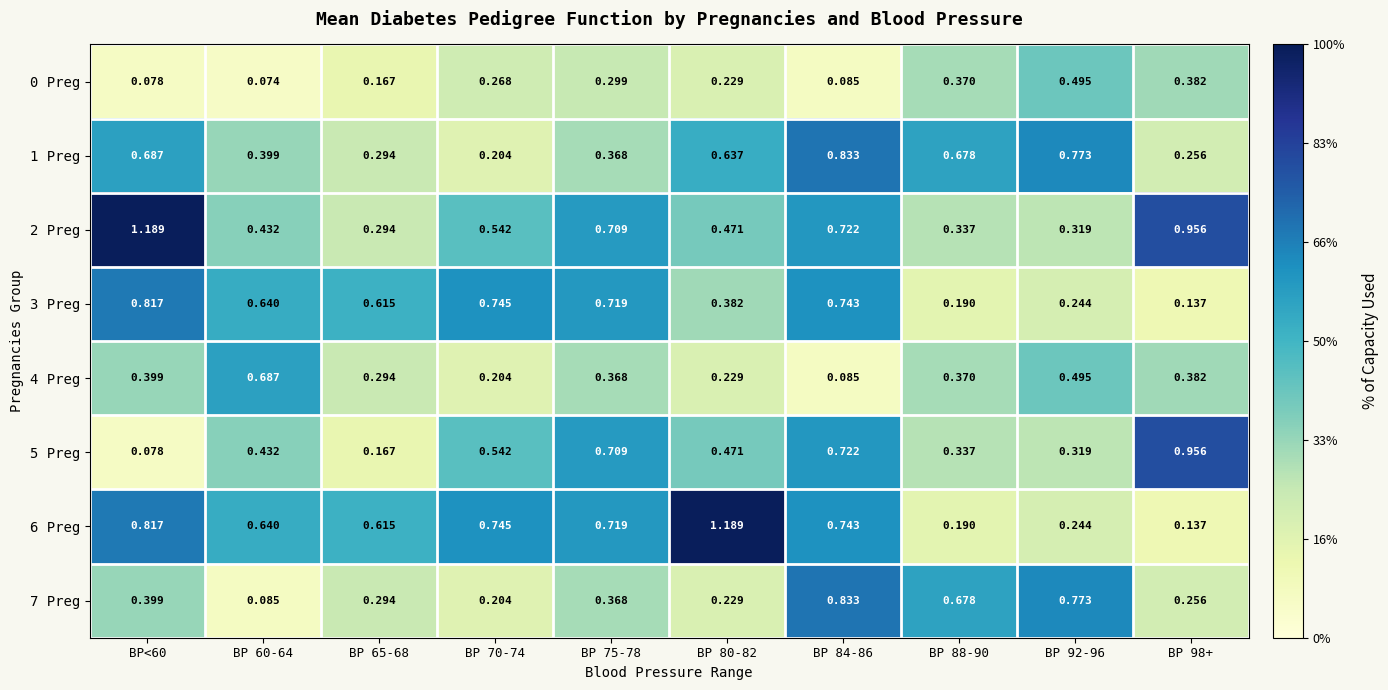

Is the value of 4 Preg at BP<60 greater than the value of 5 Preg at BP<60?

Yes